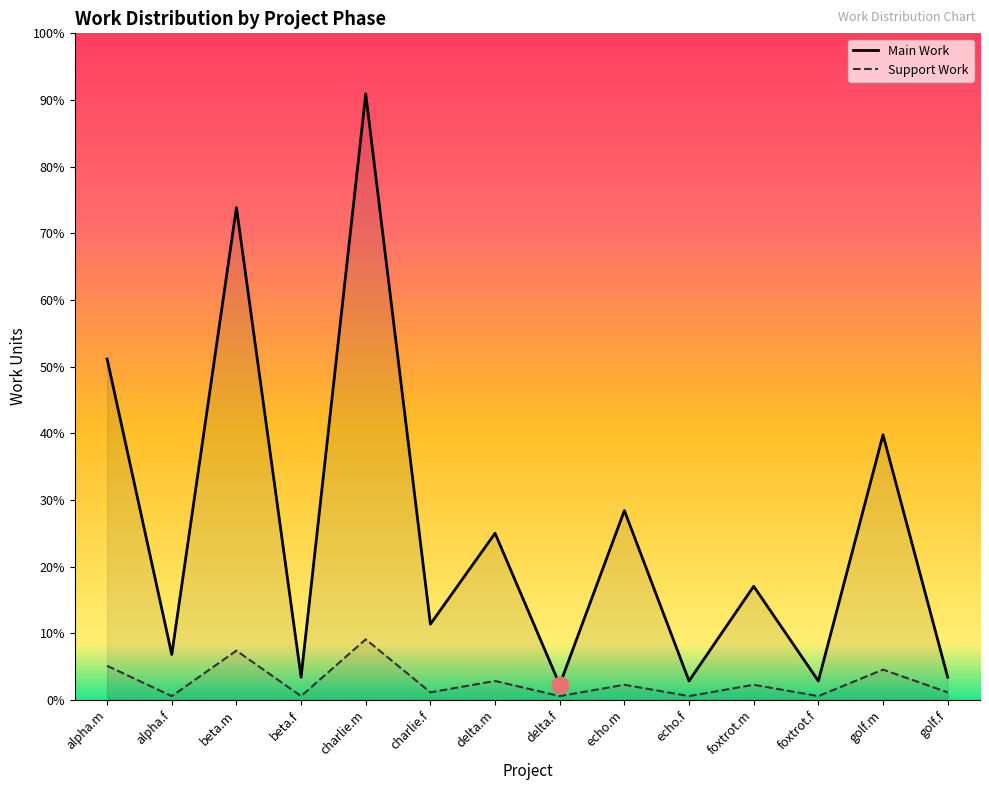

Is it true that Main Work equals 546 at golf.m?

False